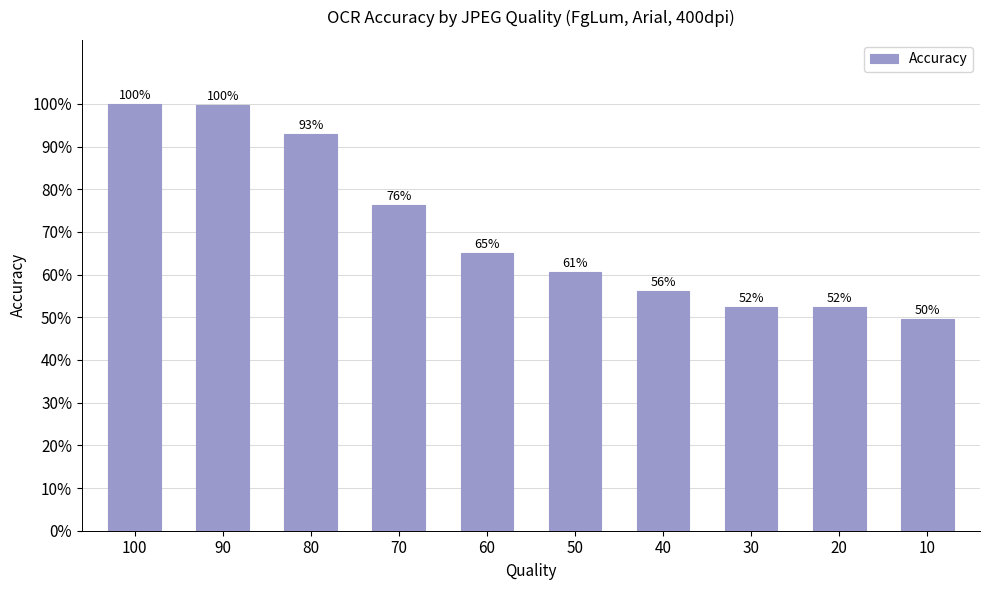

True or false: the data shows 81.7 at 30.

False